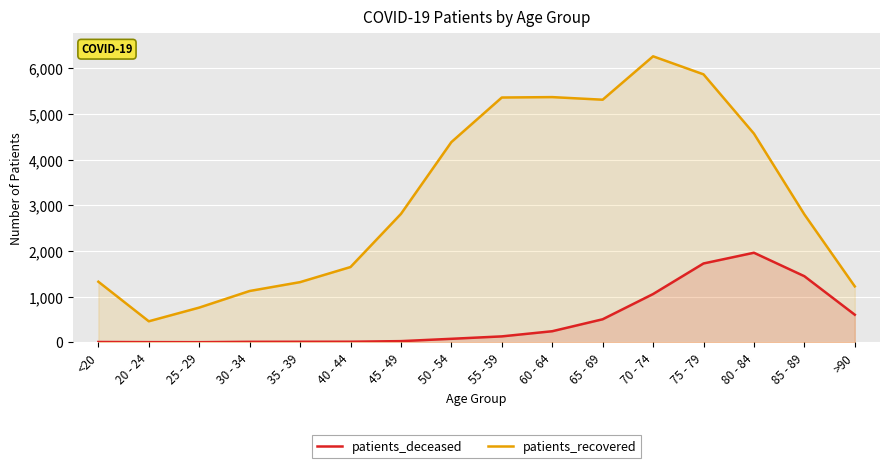

True or false: patients_deceased and patients_recovered cross at least once.

False